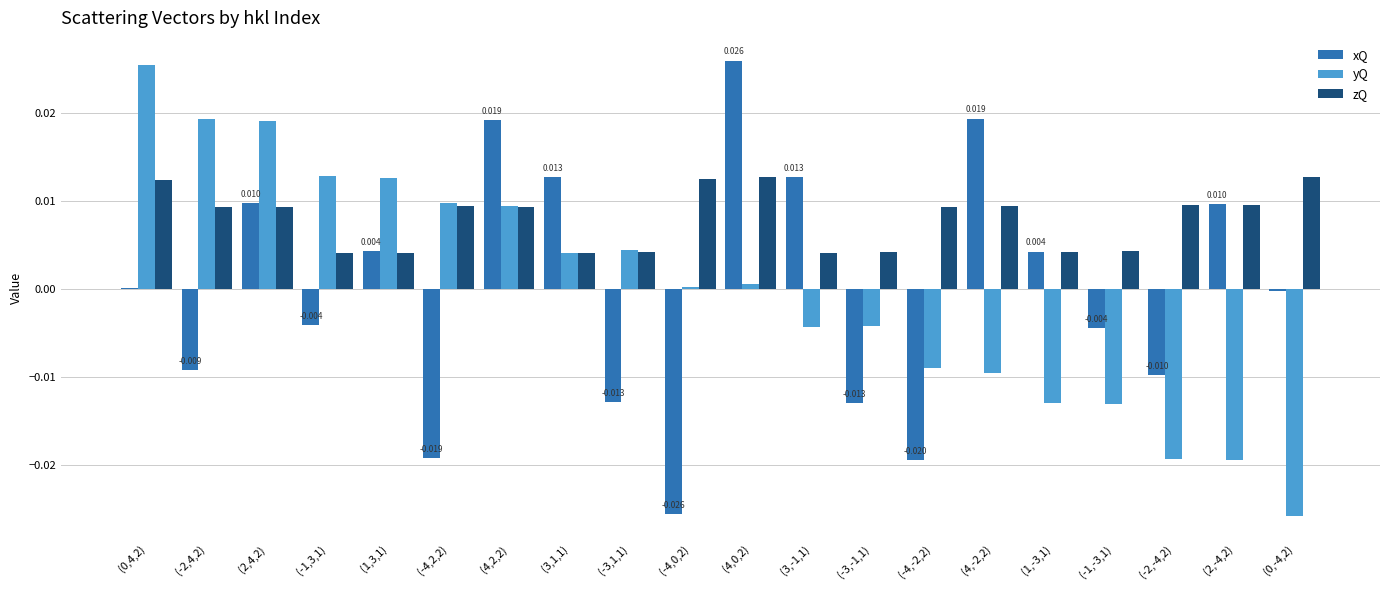

Which series changed the most between (-2,4,2) and (-4,-2,2)?

yQ